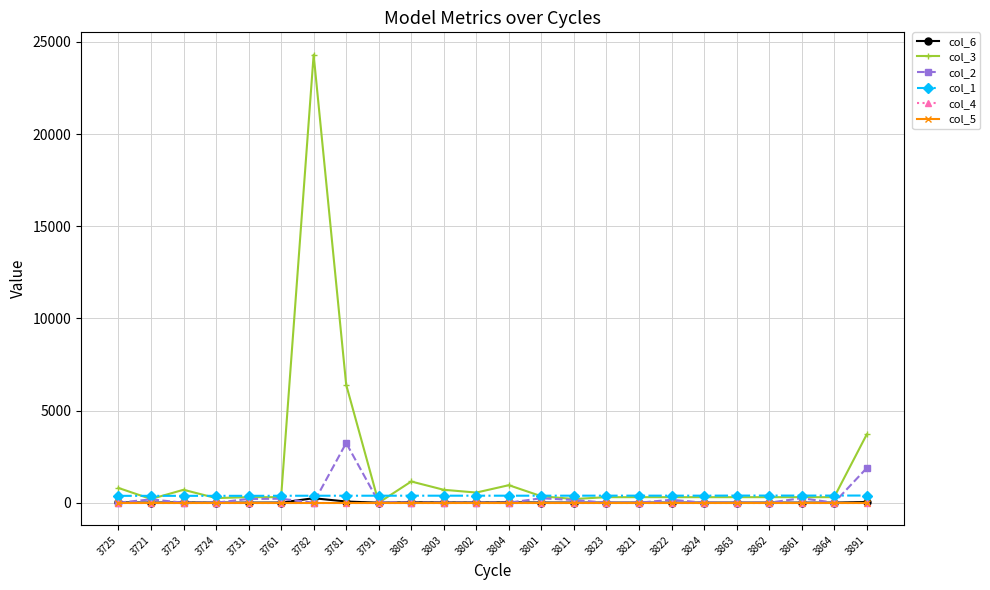

In col_2, how many points are higher than both neighbors (excluding endpoints)?

6